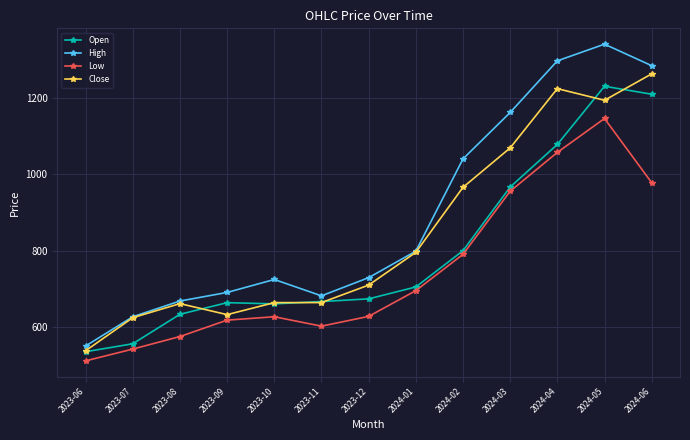

What is the label of the 6th point from the right?

2024-01